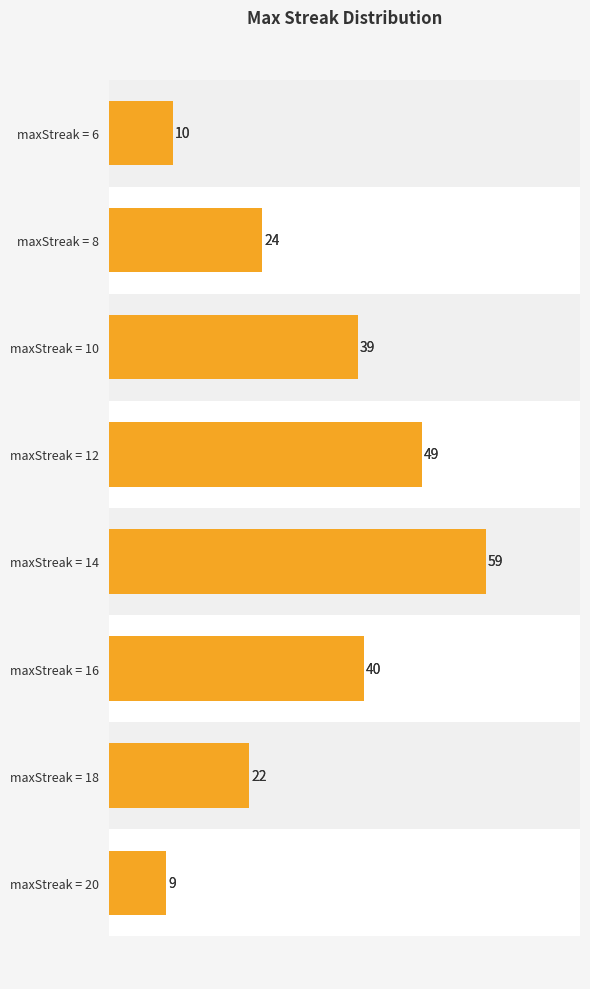

Count the number of data series in this chart.

1